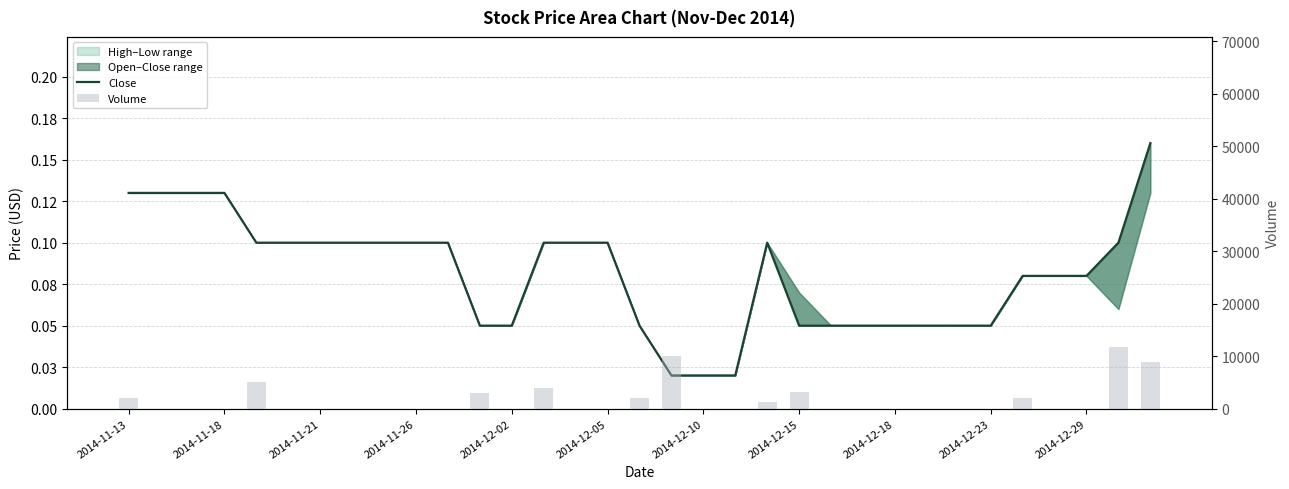

Rank the series at 32 from highest to lowest value.

Volume, Close